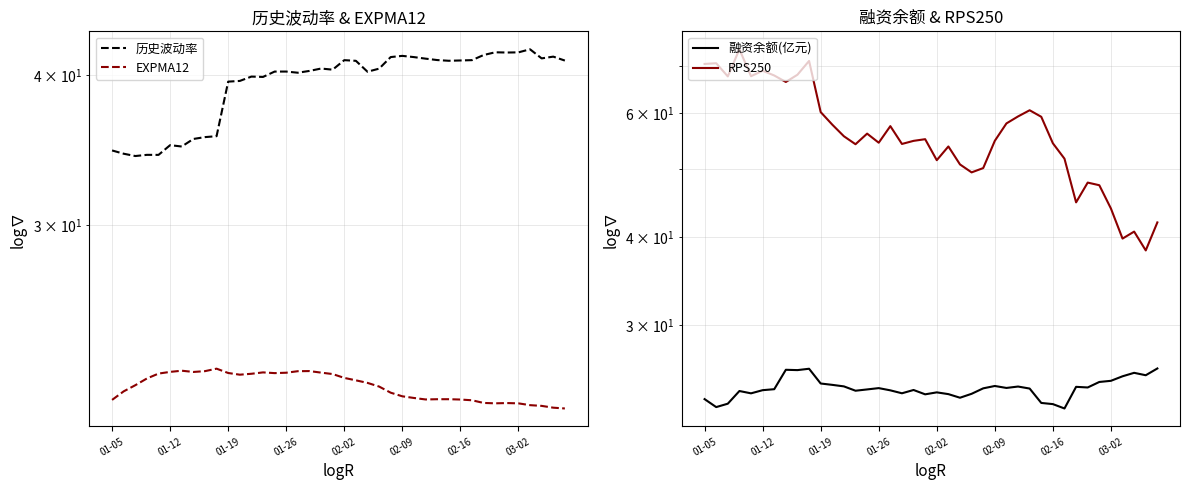

Does the chart have visible grid lines?

Yes